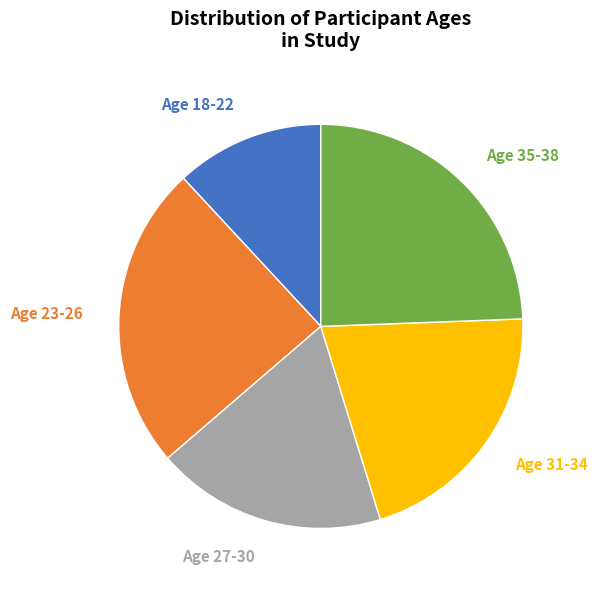

To the nearest percent, what is the average slice percentage?

20%